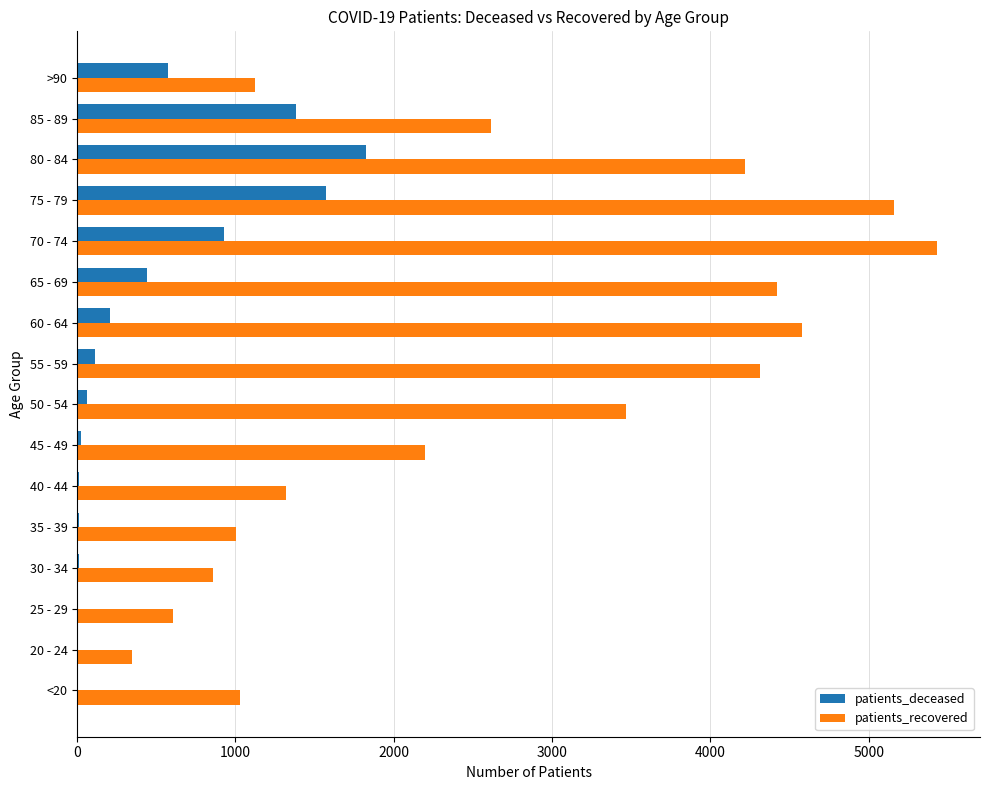

Is the value of patients_deceased at 55 - 59 greater than the value of patients_recovered at <20?

No